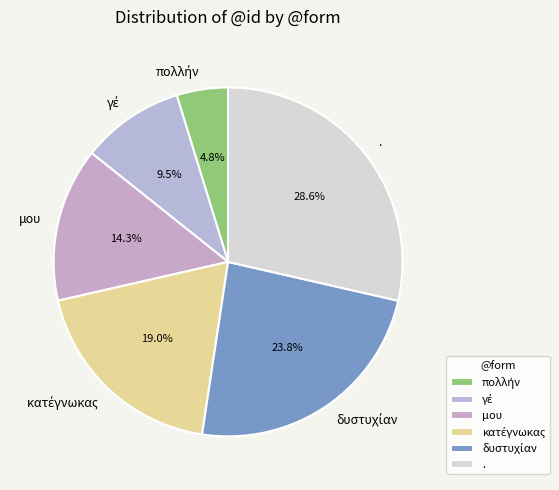

Is it true that μου is 27% of the pie?

False